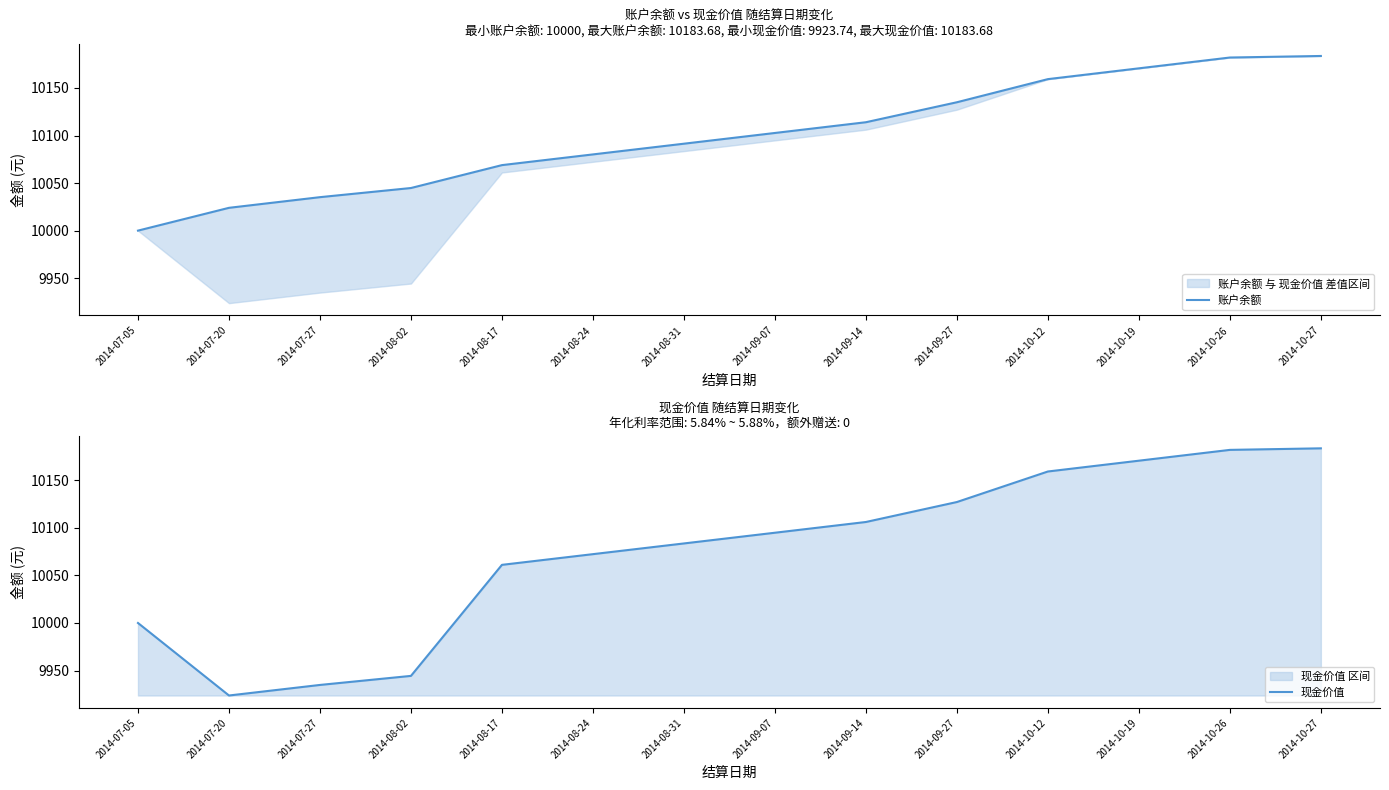

At which category is the sum across all series the highest?

2014-10-27